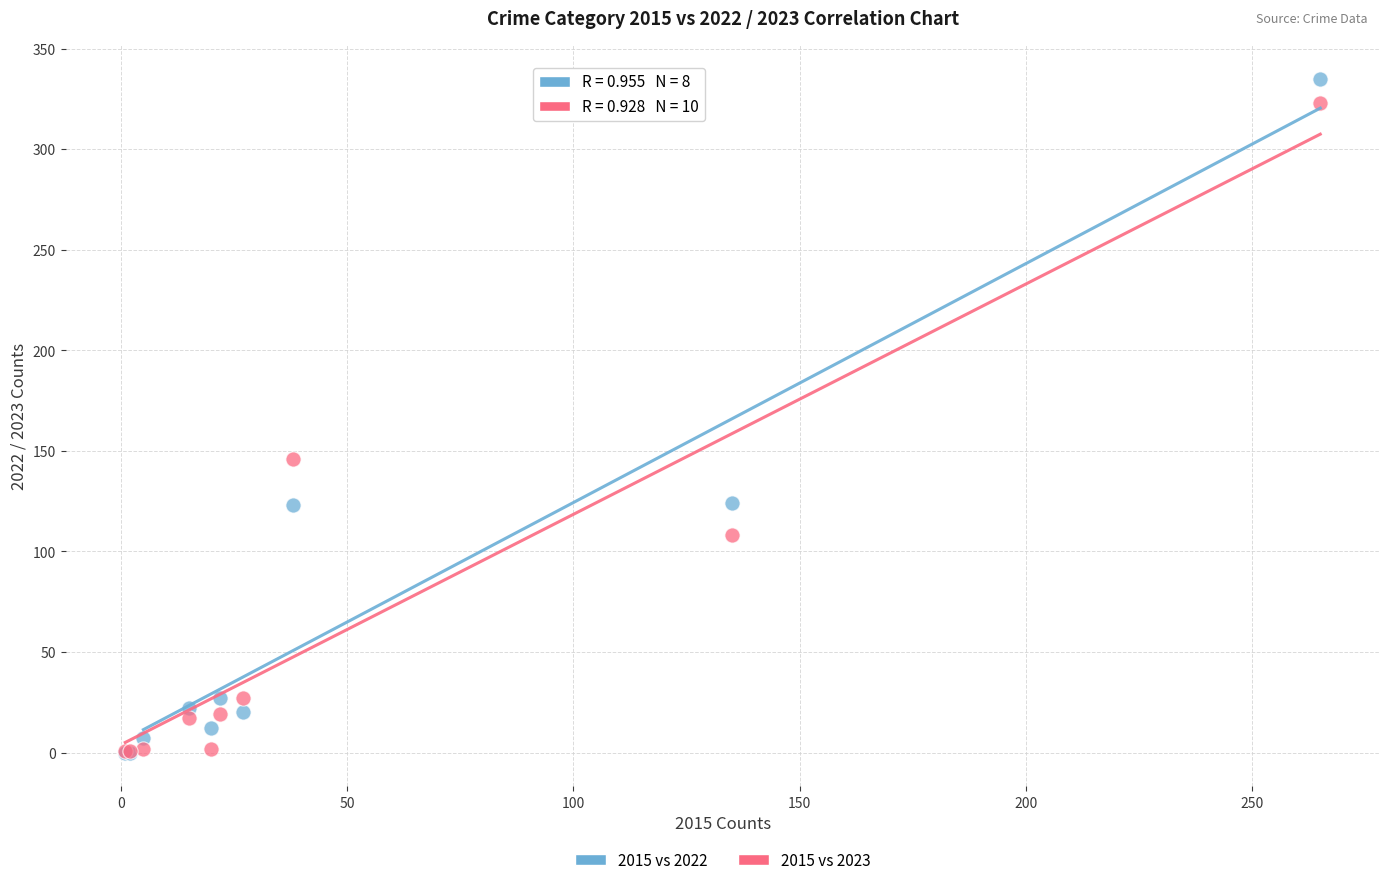

In the 2015 vs 2023 series, what Y value is closest to 162?

146